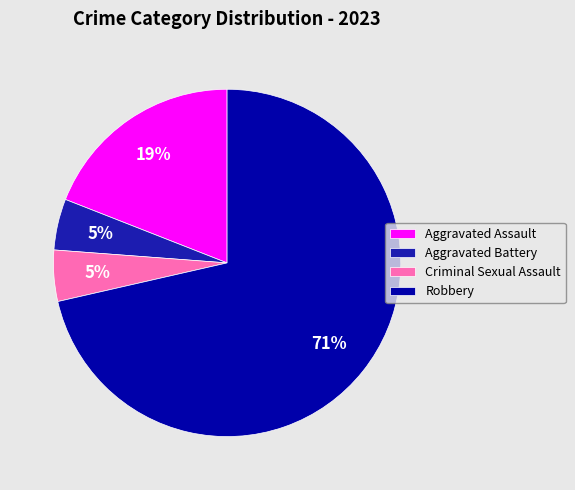

To the nearest percent, what is the average slice percentage?

25%